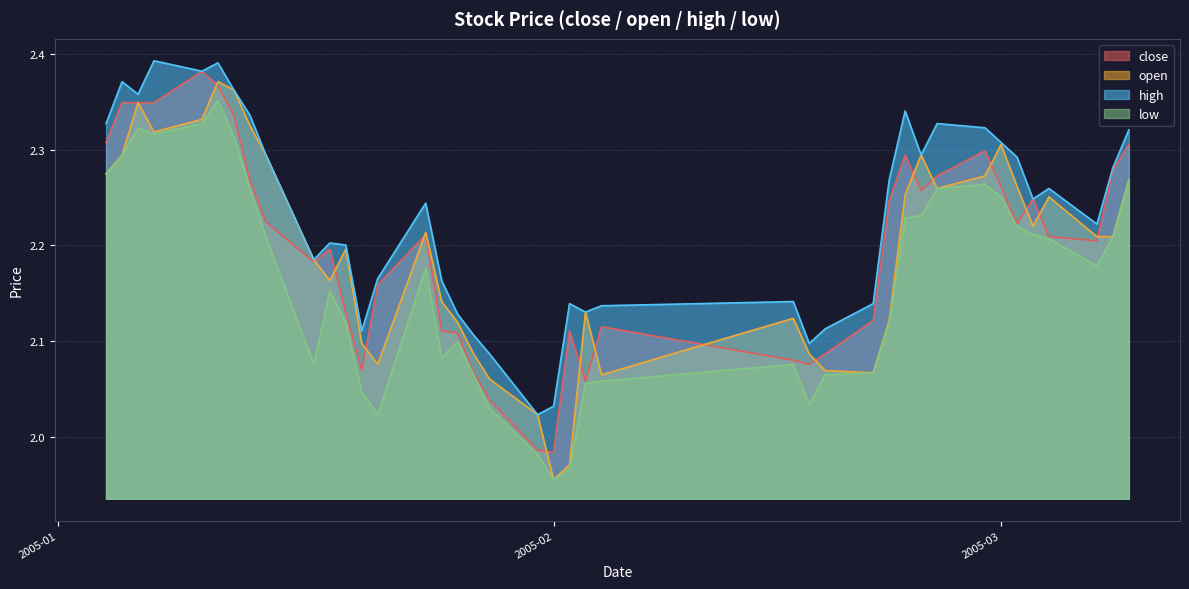

In open, how many points are higher than both neighbors (excluding endpoints)?

9